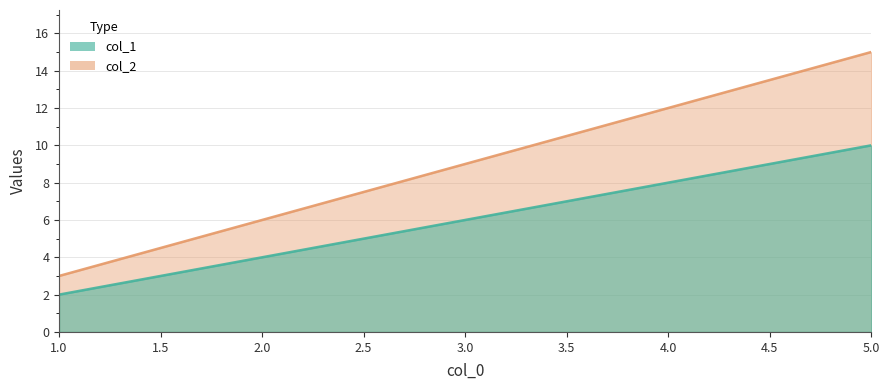

Which series changed the most between 3 and 5?

col_1